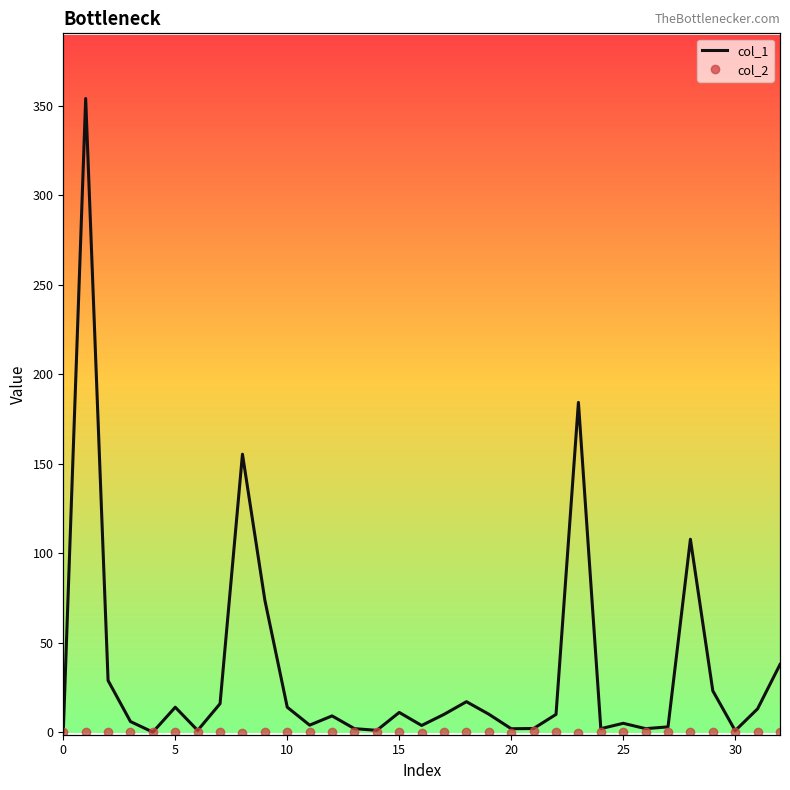

What is the average value of the col_1 series?

34.1